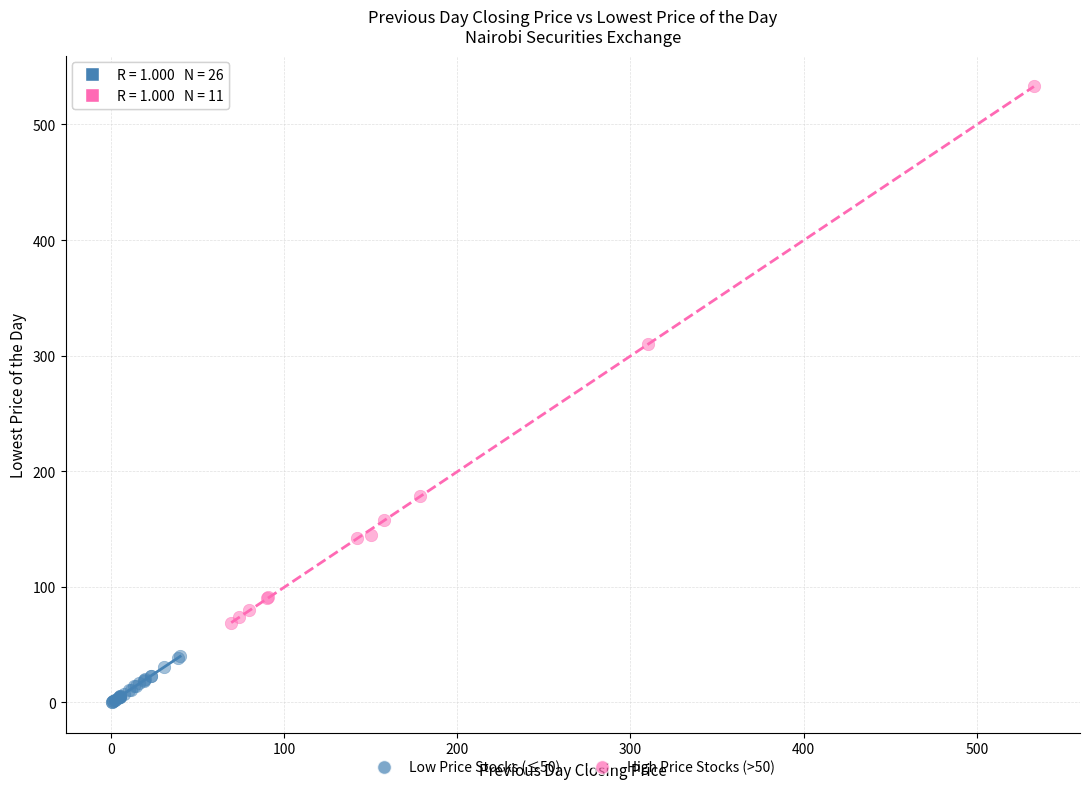

Which series contains the lowest Y value?

Low Price Stocks (≤50)